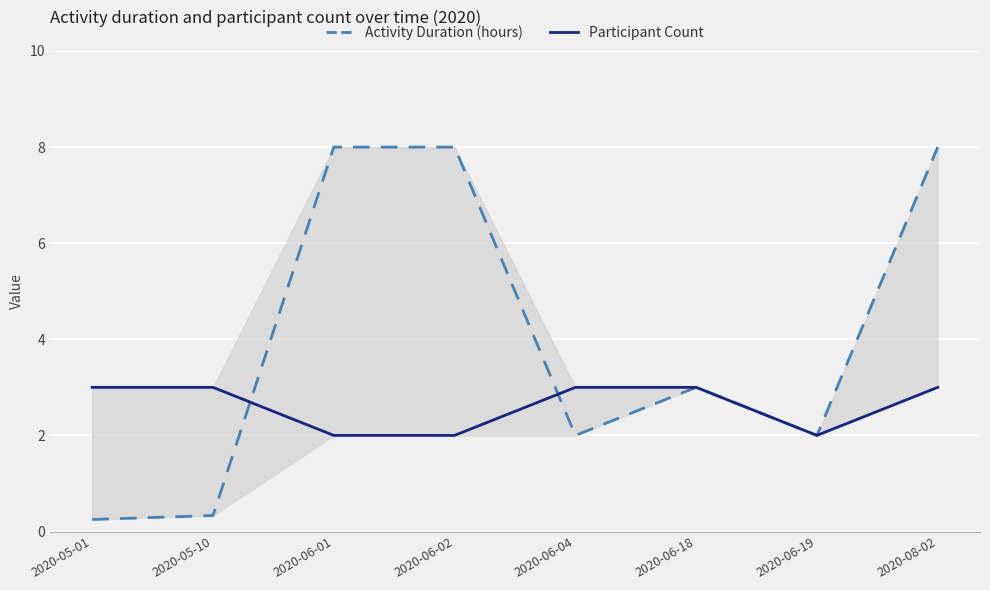

What is the value of the Participant Count point at the 6th from the left?

3.0